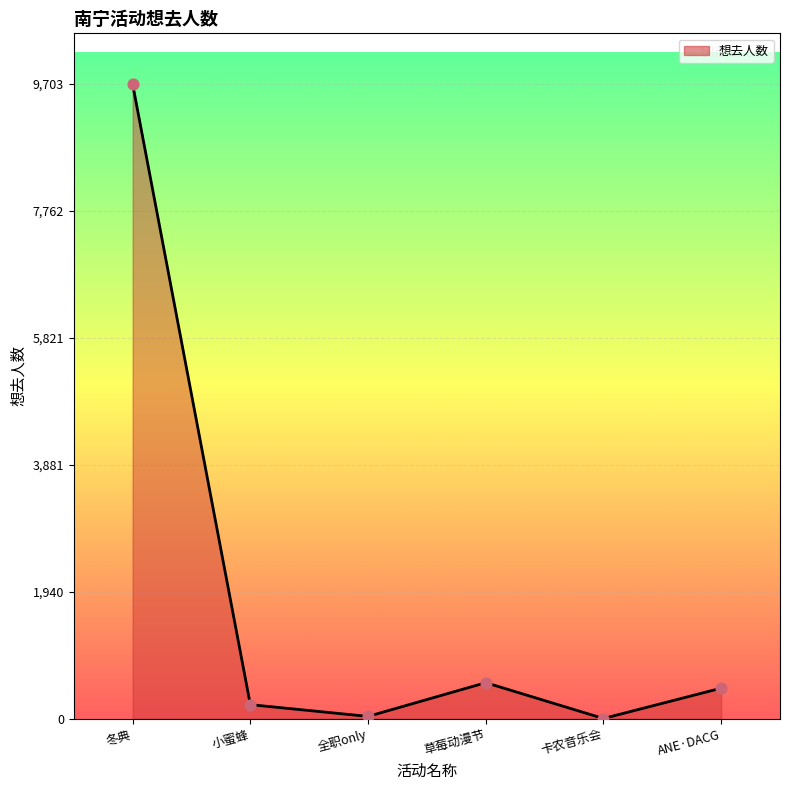

Between 草莓动漫节 and 全职only, which is larger?

草莓动漫节